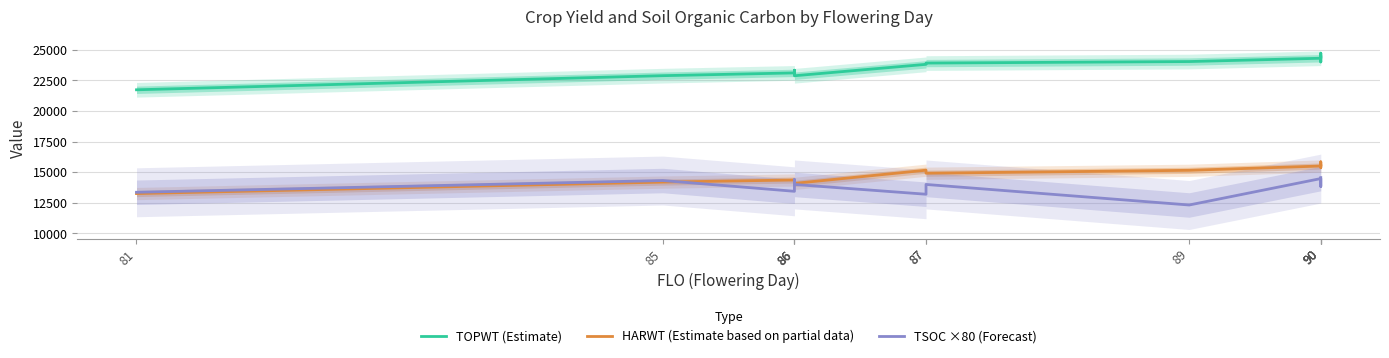

Between which two adjacent categories do TSOC ×80 (Forecast) and HARWT (Estimate based on partial data) first intersect?

85 and 86